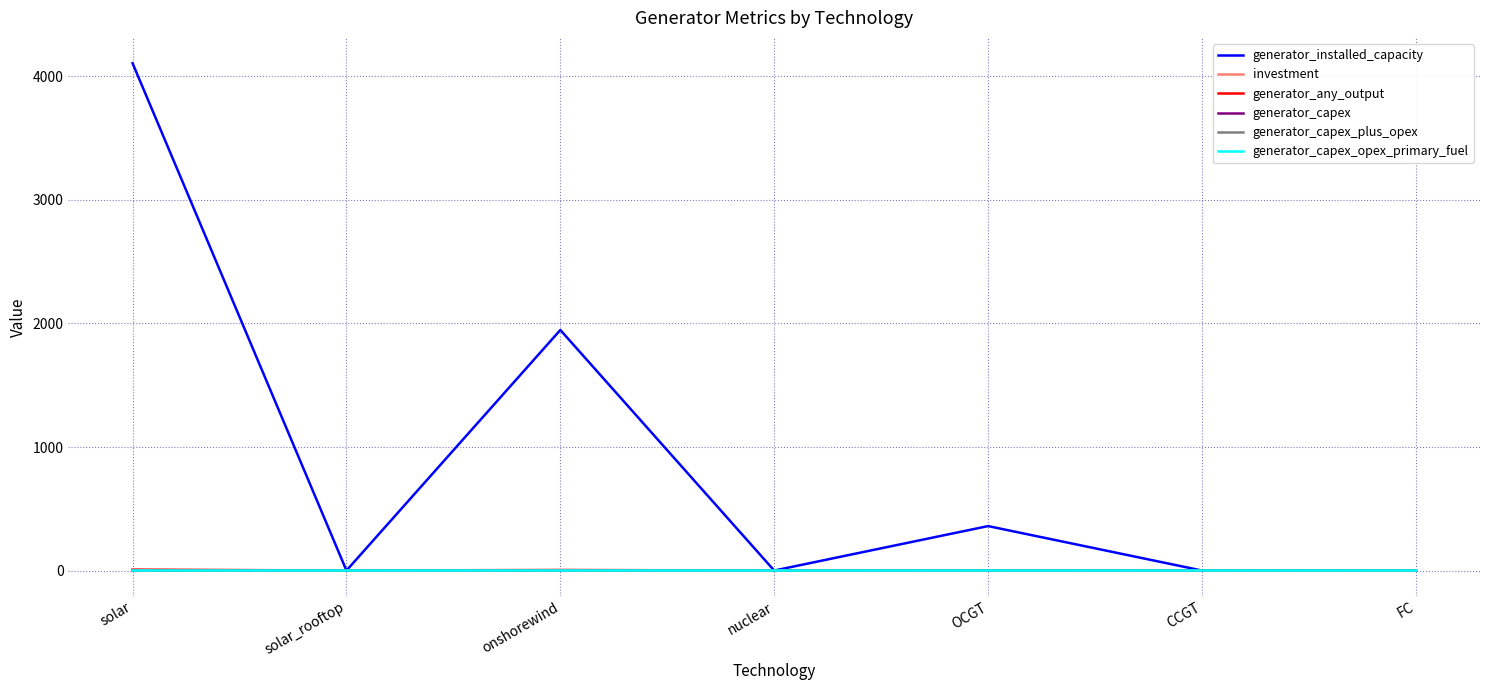

What is the maximum value shown in the chart?

4106.5